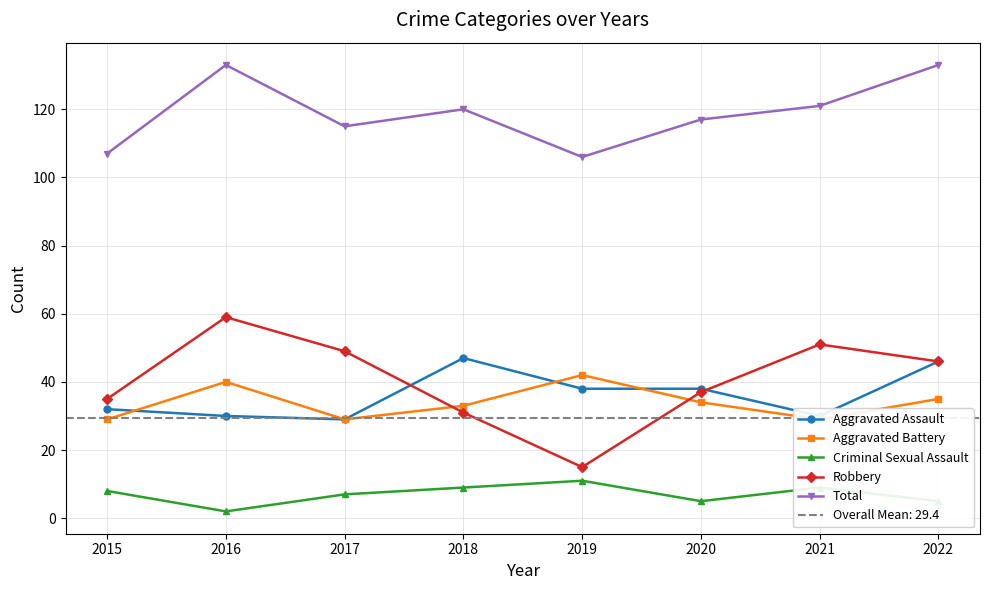

Between 2017 and 2020, which series saw the biggest shift?

Robbery